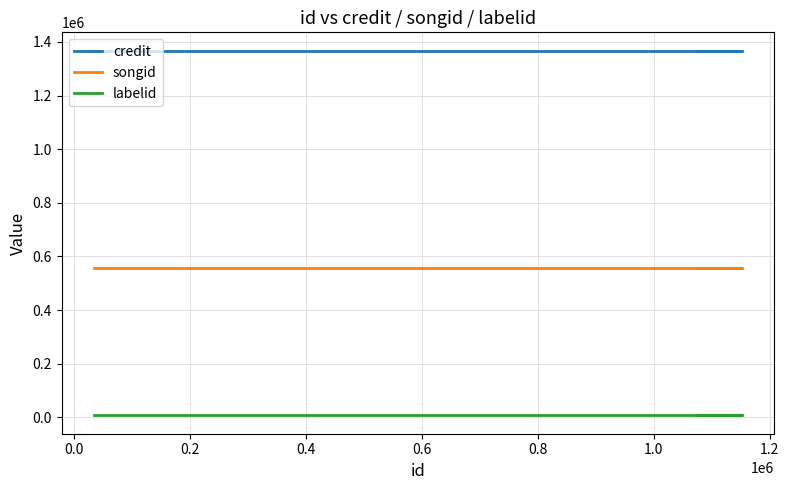

At 0.2, list the series in order from largest to smallest.

credit, songid, labelid